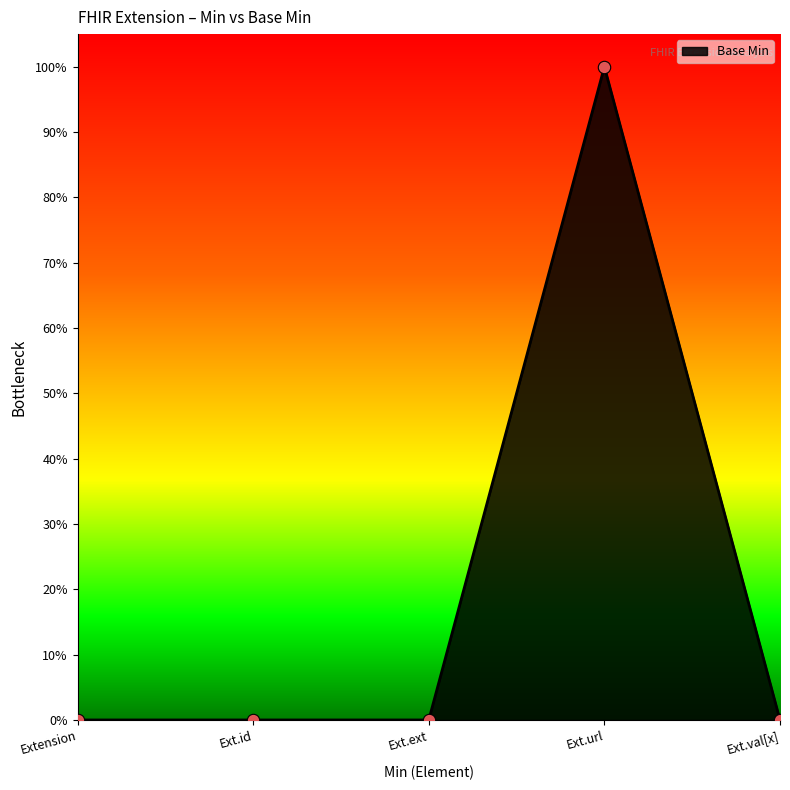

Which has a higher value, Ext.id or Extension?

Ext.id